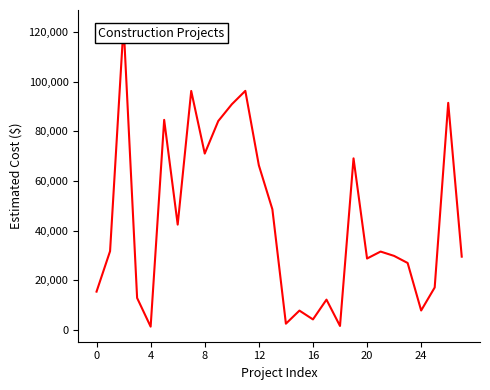

What is the difference between the values at 16 and 20?

24507.3